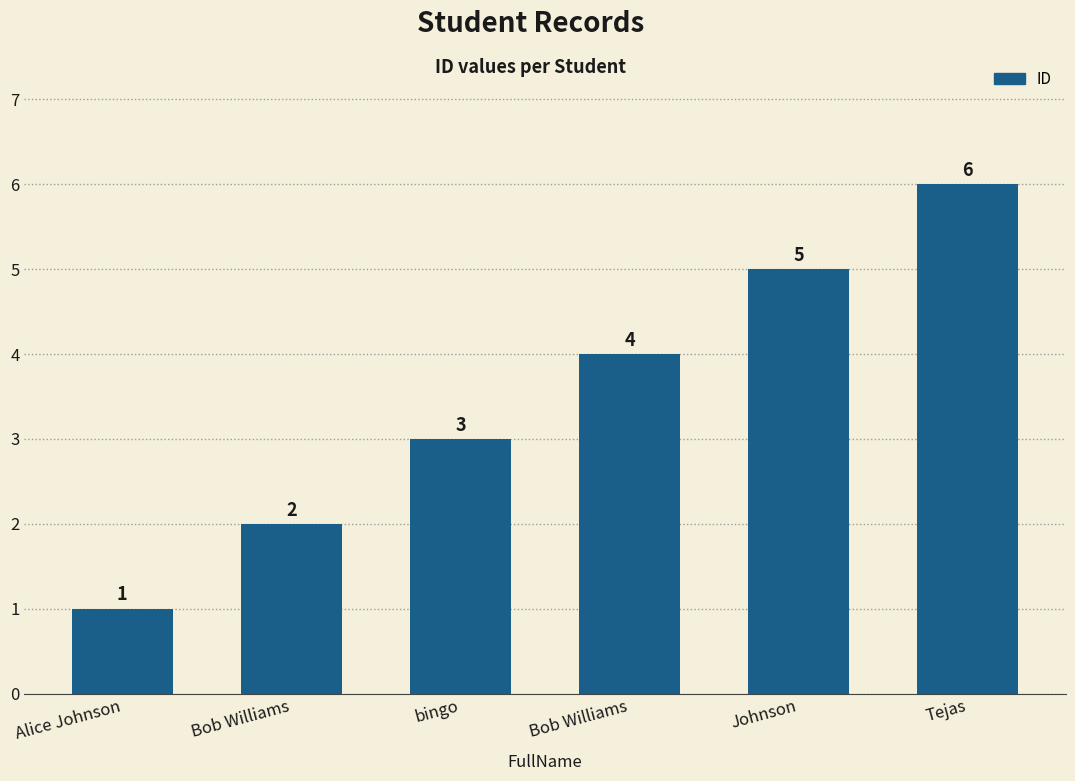

Are the bars horizontal?

No